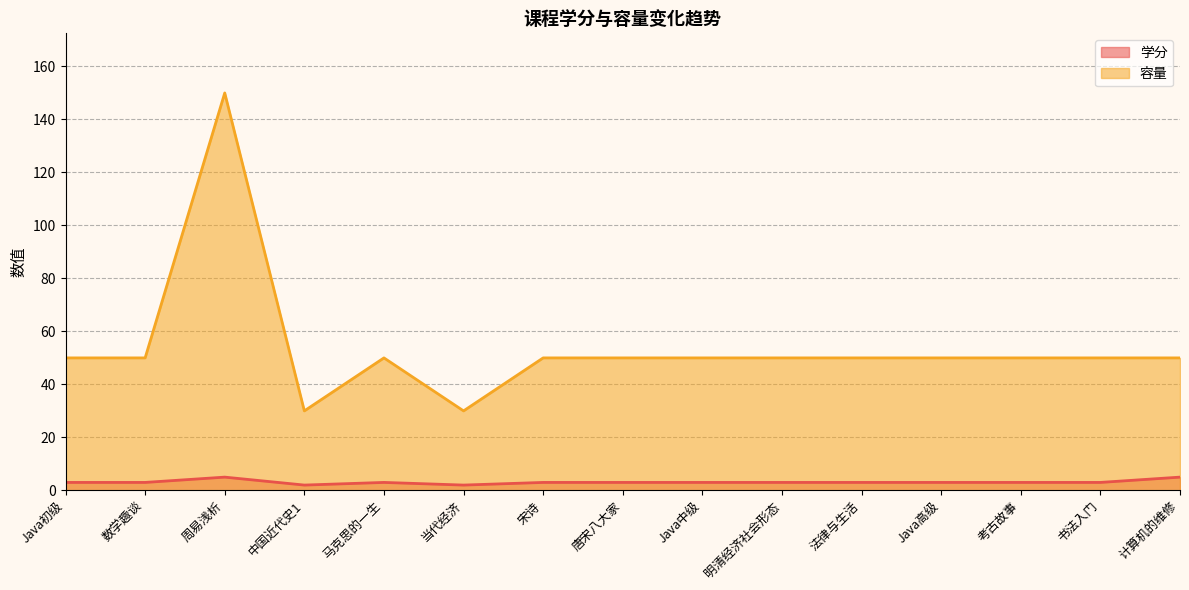

Which label corresponds to the smallest value in the chart?

中国近代史1